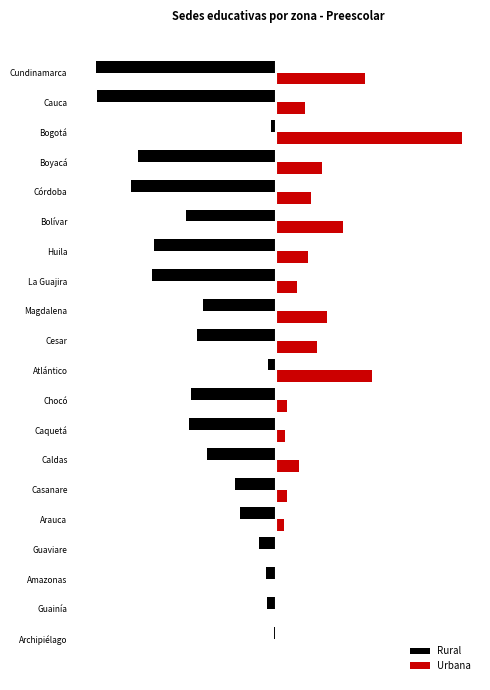

List the labels in order of Urbana value, smallest first.

Guainía, Amazonas, Archipiélago, Guaviare, Arauca, Caquetá, Casanare, Chocó, La Guajira, Caldas, Cauca, Huila, Córdoba, Cesar, Boyacá, Magdalena, Bolívar, Cundinamarca, Atlántico, Bogotá